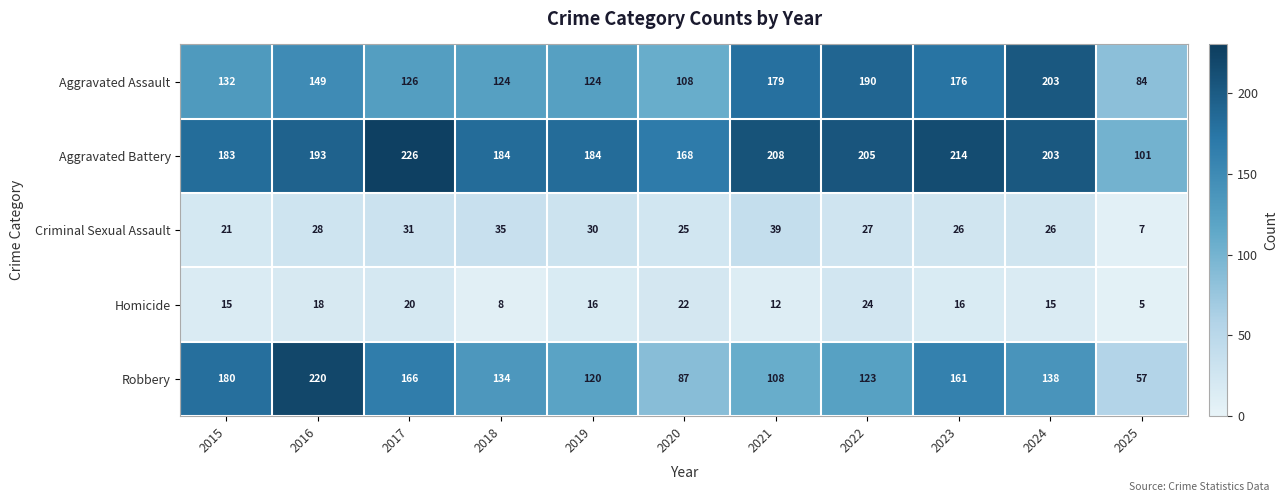

Which series has the largest total across all categories?

Aggravated Battery